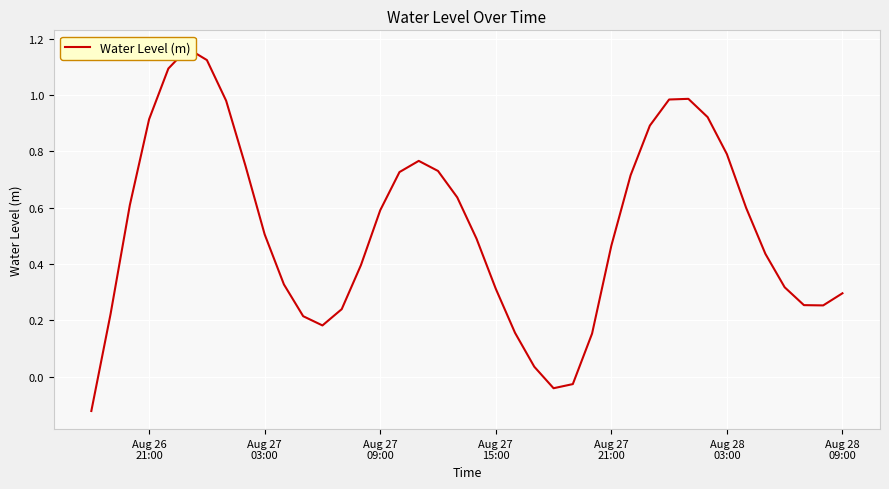

Does the chart display data point markers on the line(s)?

No